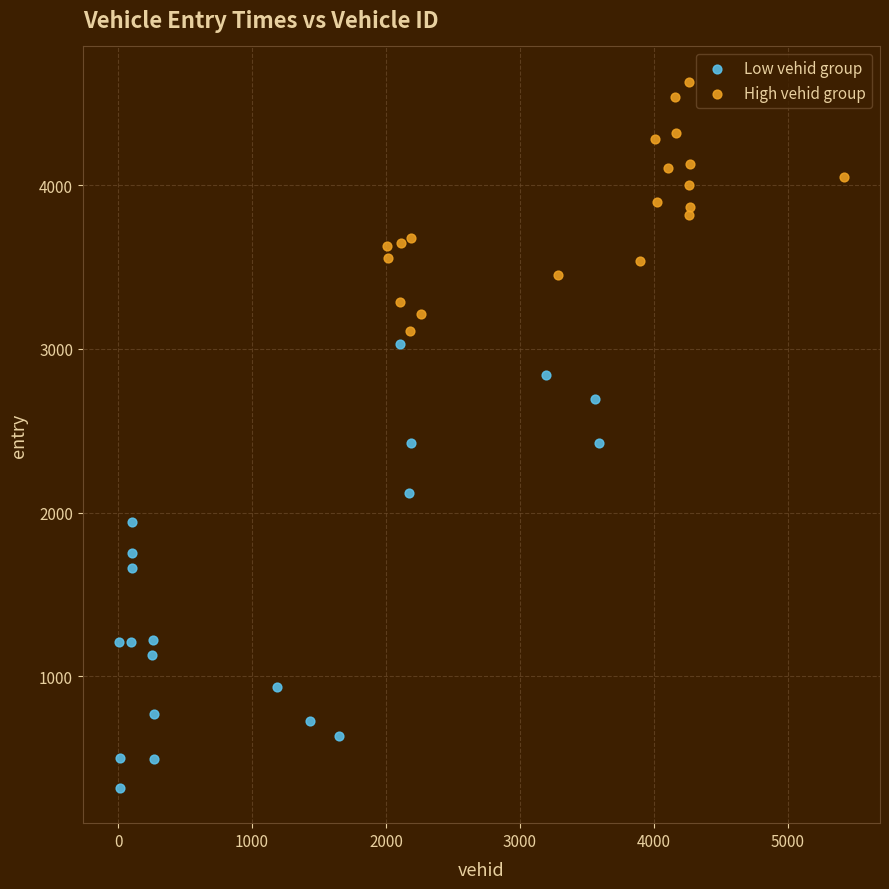

Which series reaches the minimum Y coordinate?

Low vehid group